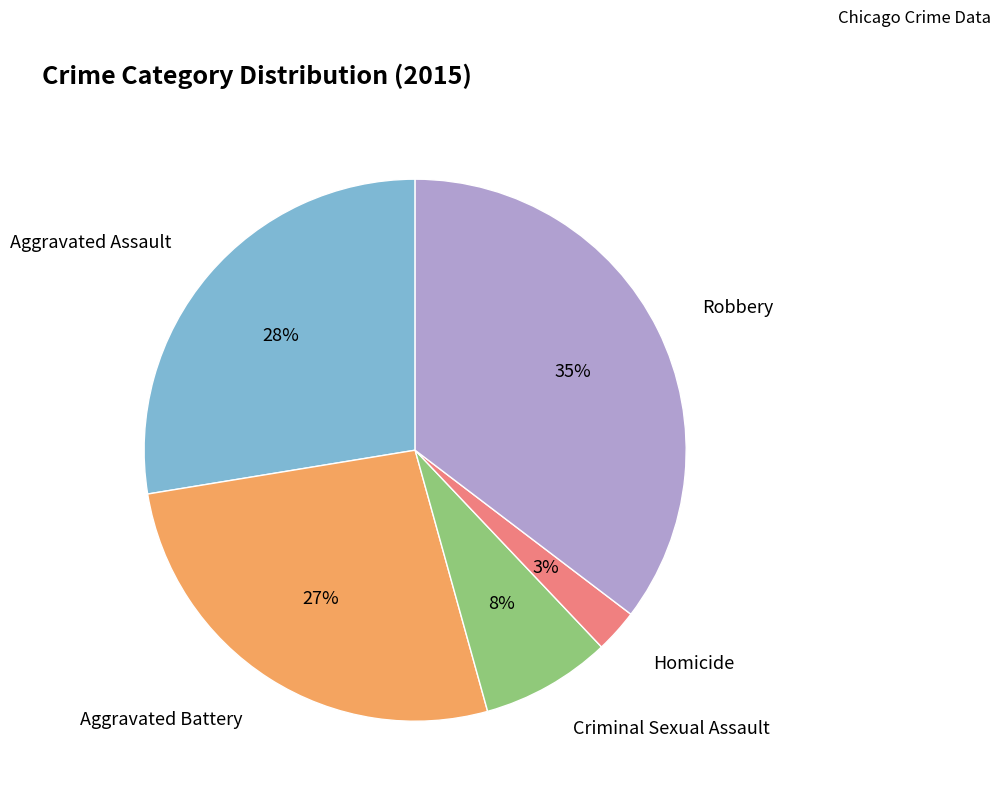

The Aggravated Battery slice represents 36% of the pie. True or false?

False